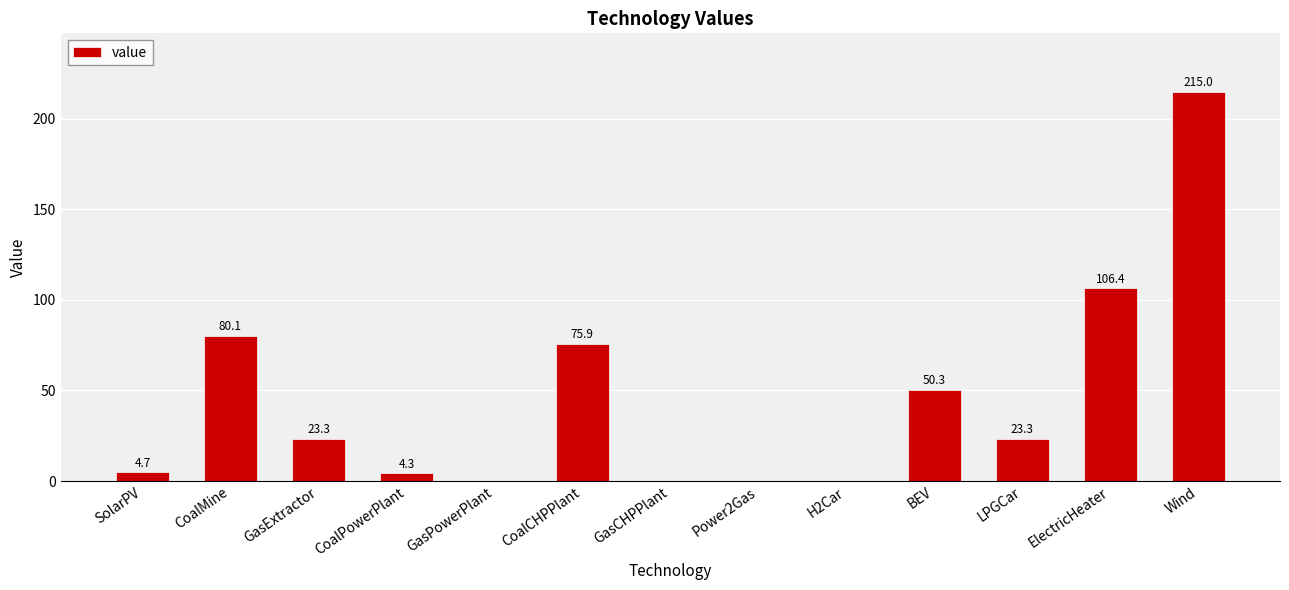

What is the sum of all values?

583.3